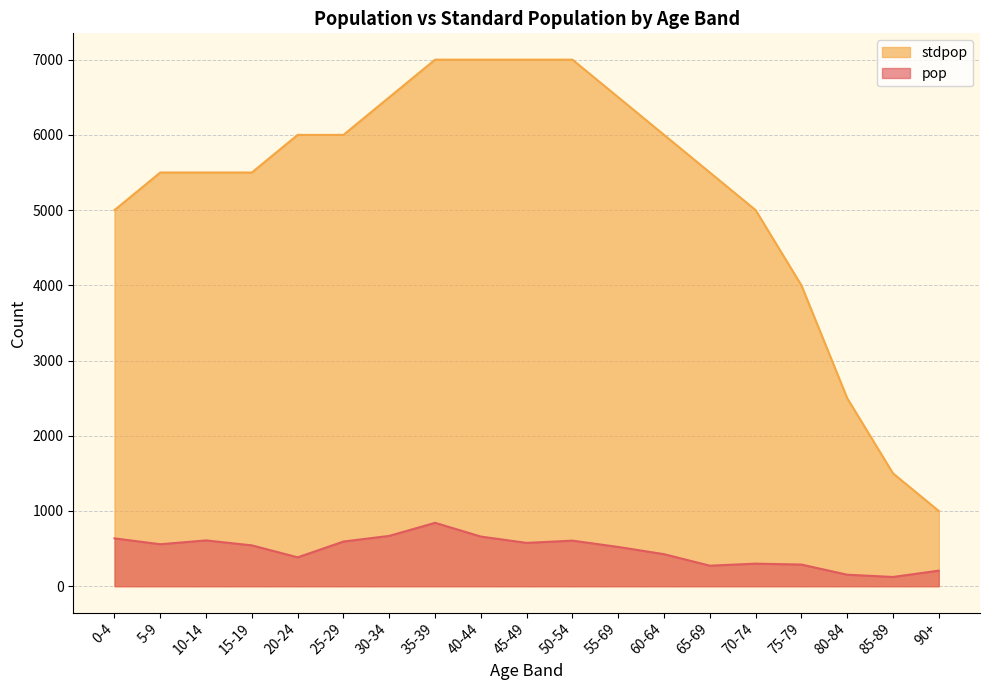

What are all the series names shown in the legend?

stdpop, pop